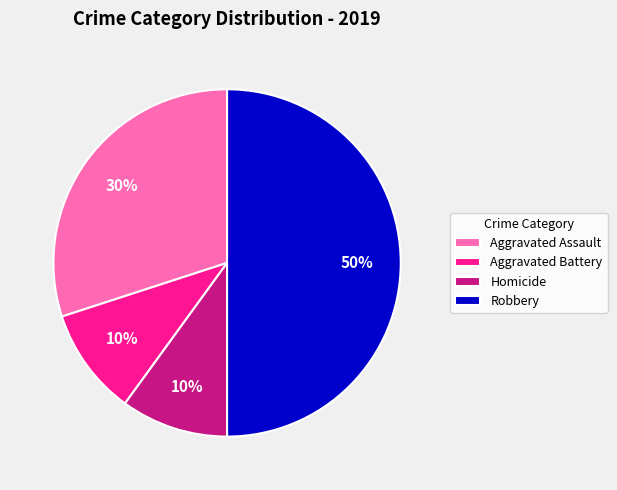

What is the ratio of the value at Homicide to the value at Aggravated Battery?

1.0